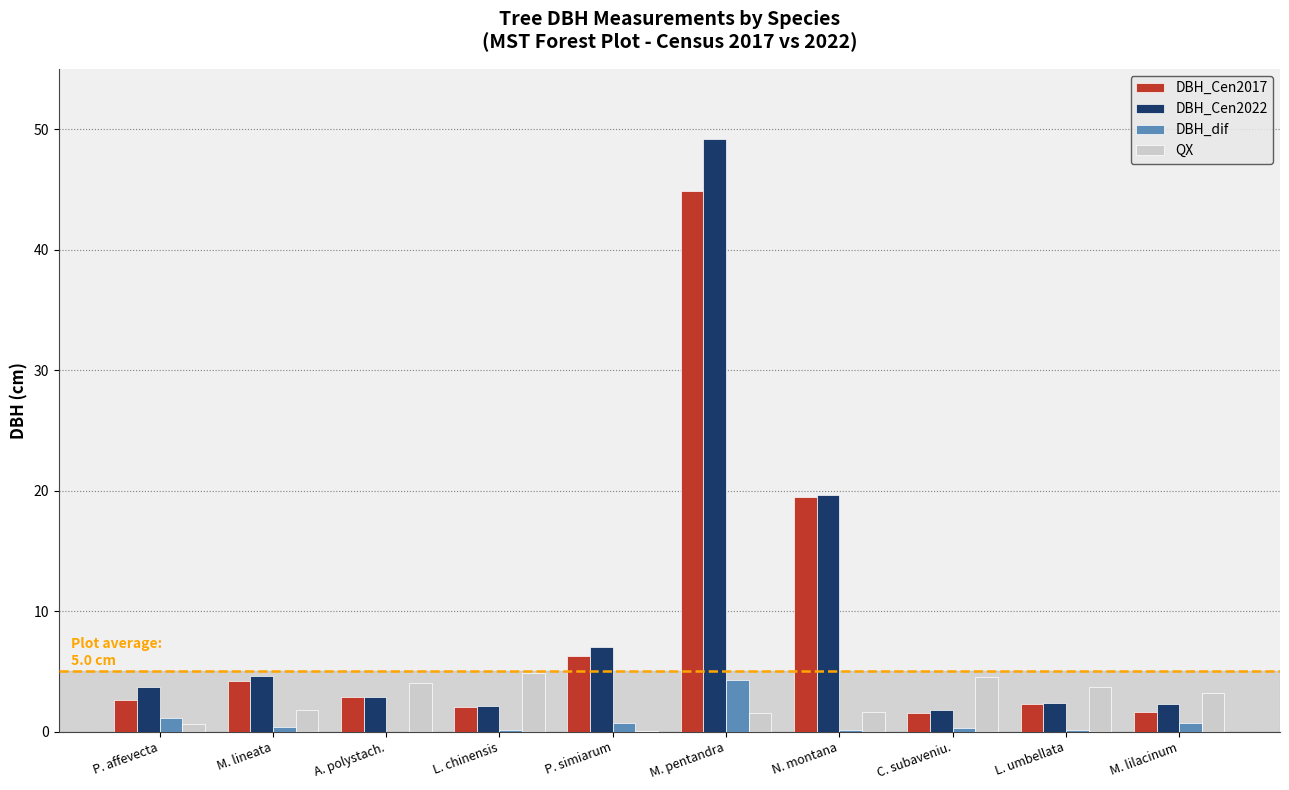

What is the maximum value for DBH_Cen2017?

44.9